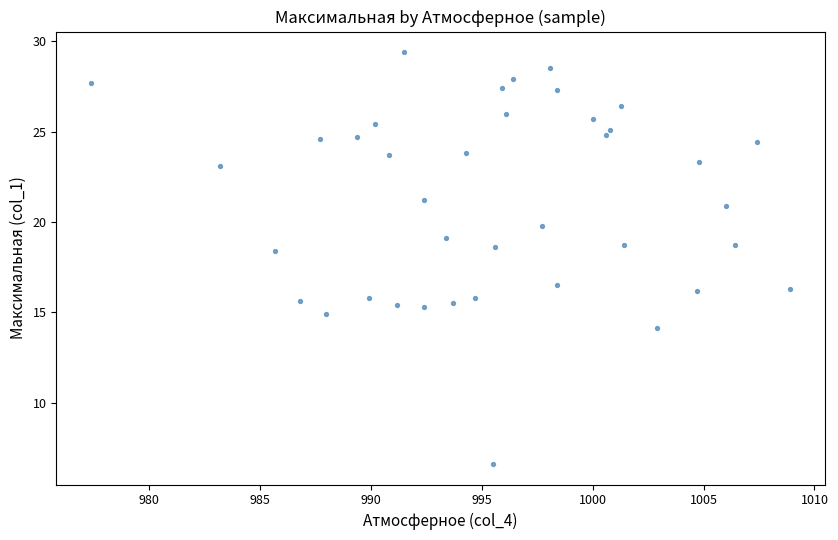

What is the range of Y values (max minus min)?

22.8